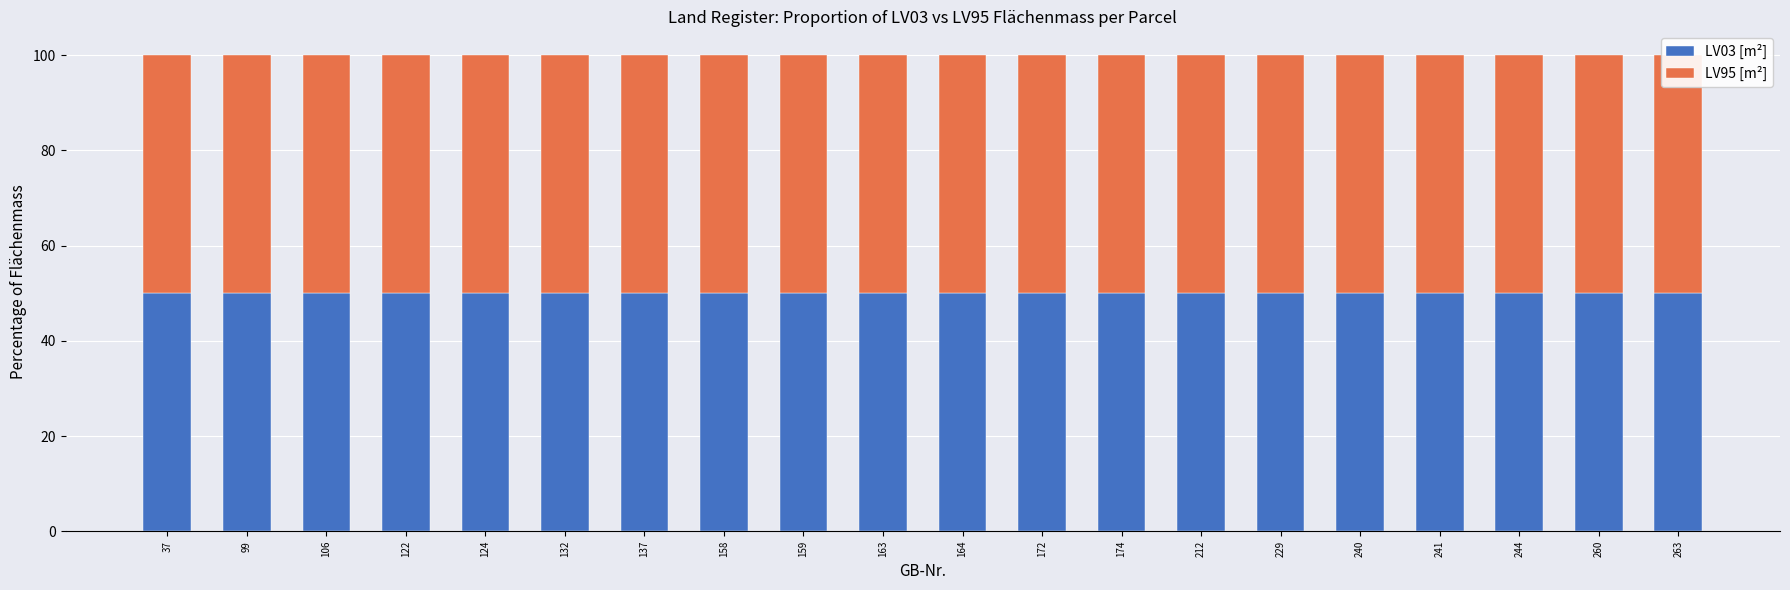

How many groups of bars are there?

20